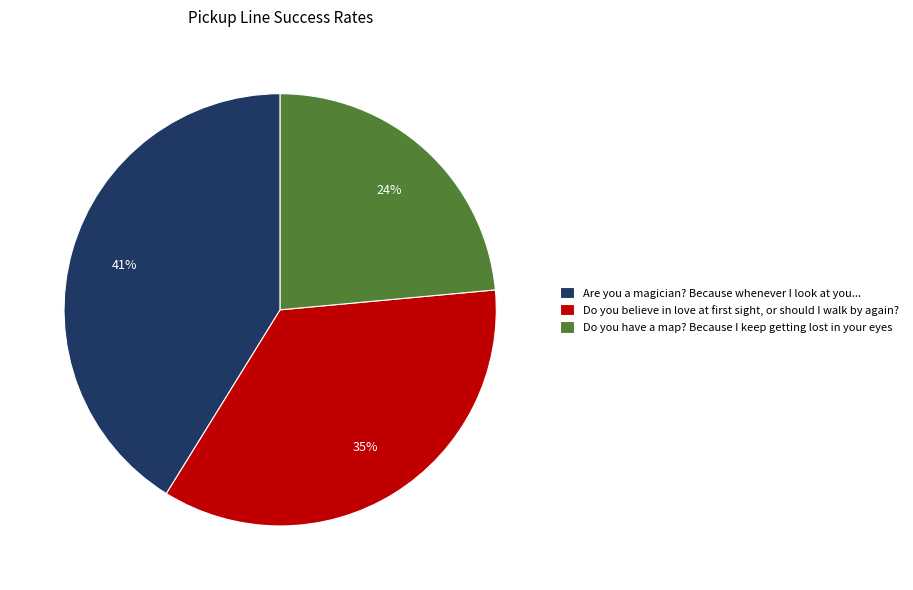

Which slice is the smallest?

Do you have a map? Because I keep getting lost in your eyes